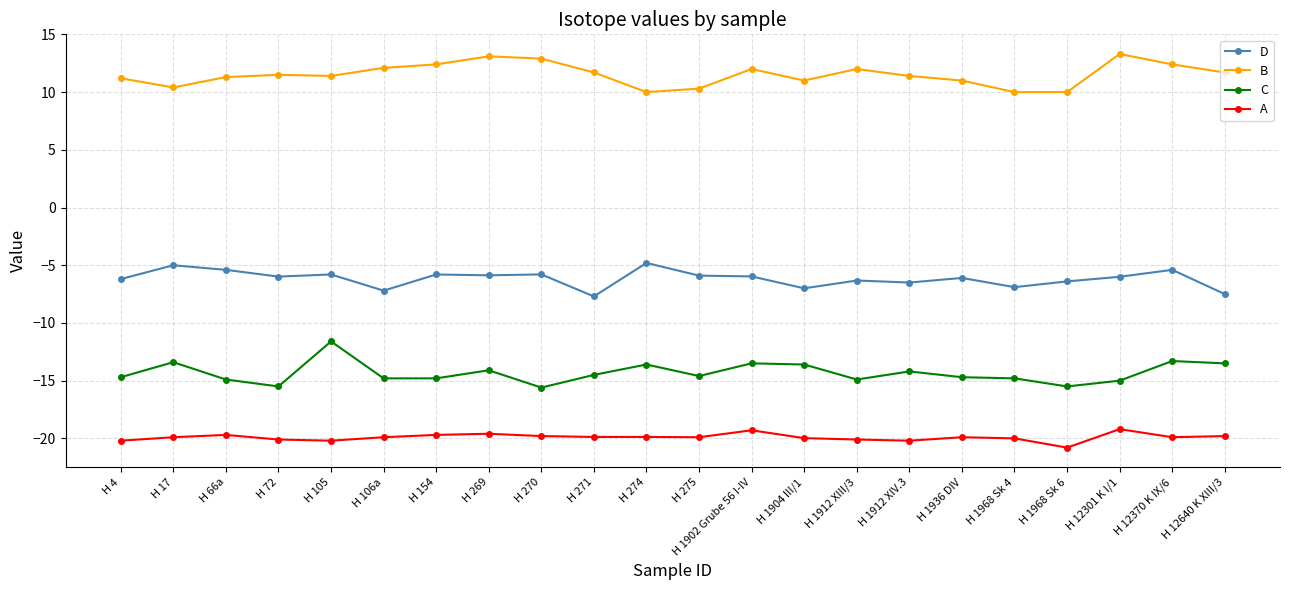

True or false: D and A cross at least once.

False